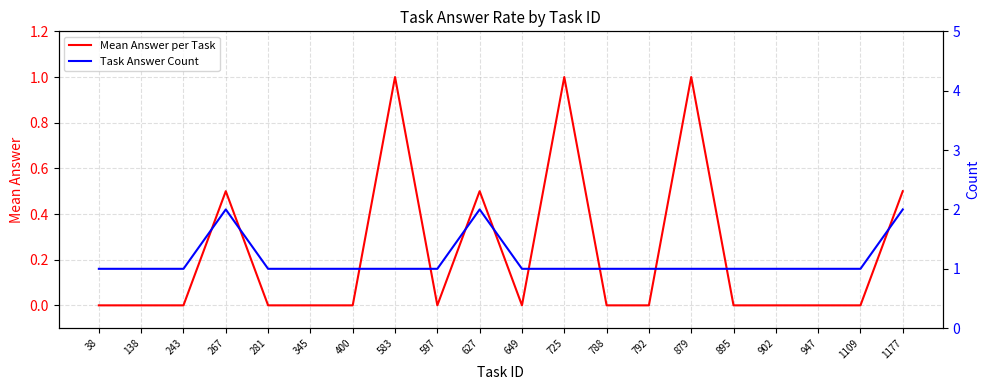

How many distinct data groups are displayed?

2